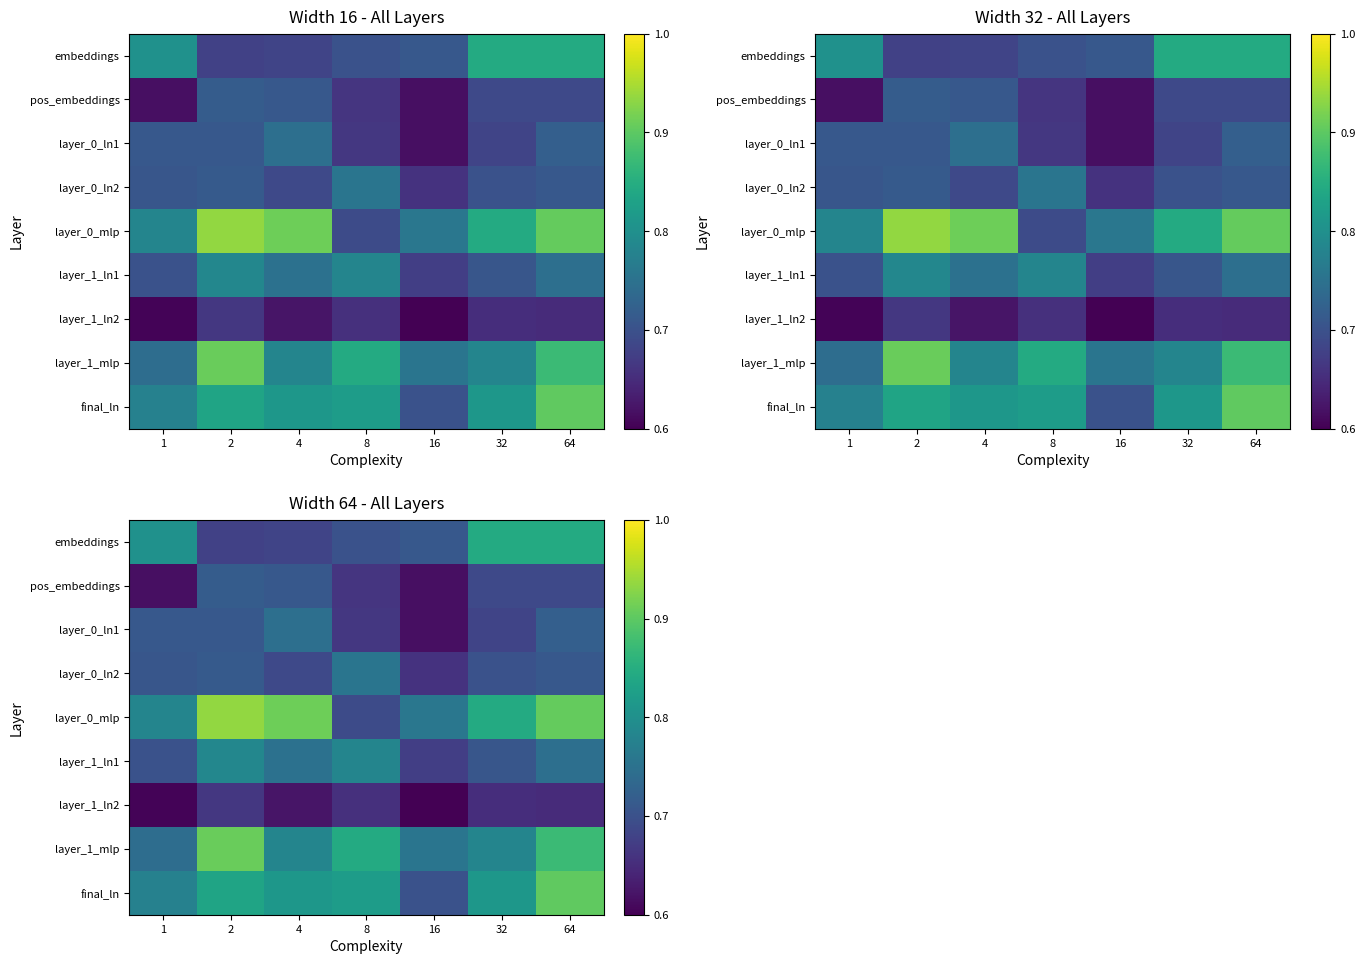

Rank the series at 32 from lowest to highest value.

layer_1_ln2, layer_0_ln1, pos_embeddings, layer_0_ln2, layer_1_ln1, layer_1_mlp, final_ln, embeddings, layer_0_mlp